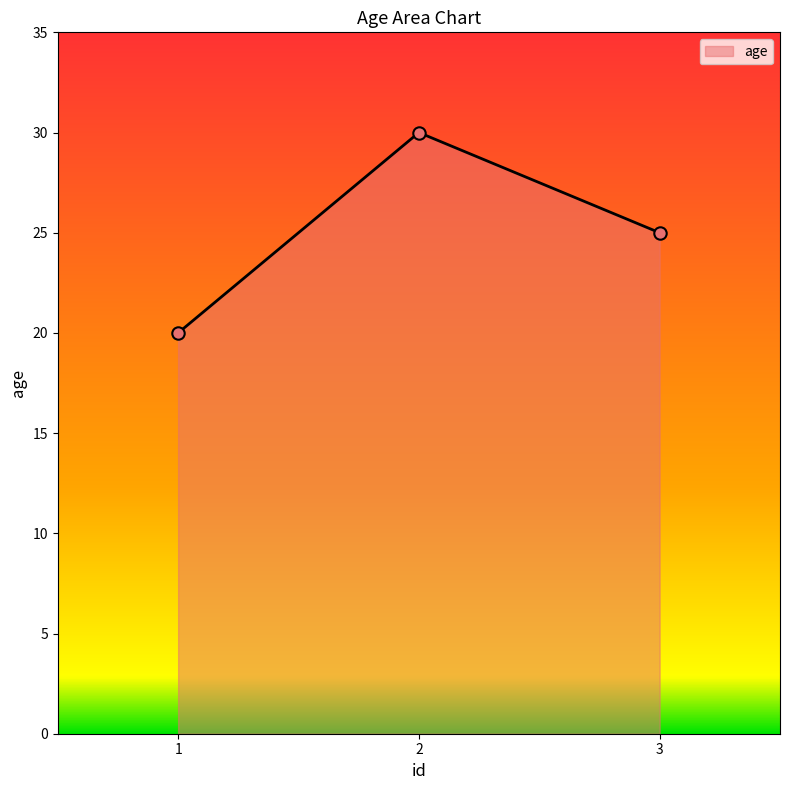

What is the ratio of the value at 2 to the value at 1?

1.5